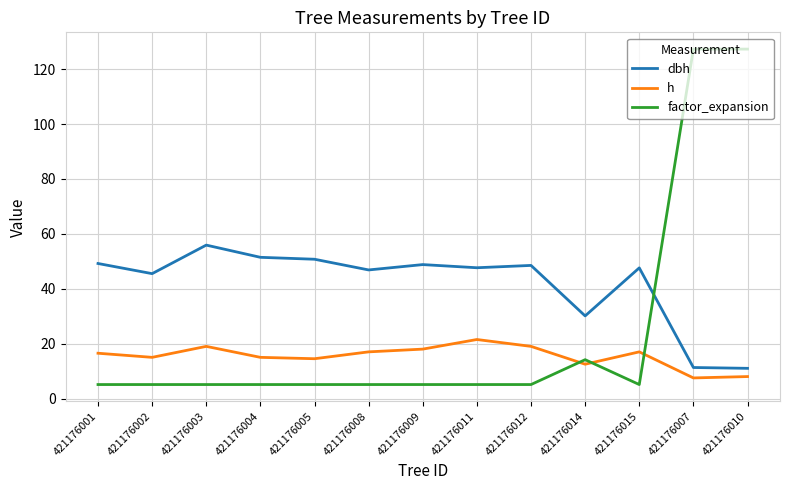

The value of dbh at 421176011 is 15.6. True or false?

False